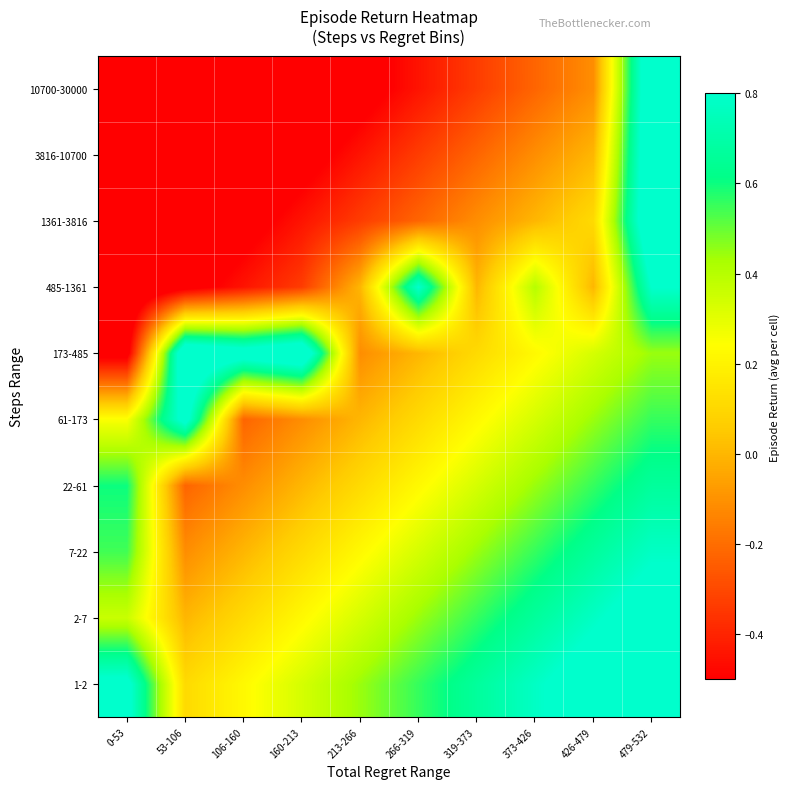

Reading left to right, transcribe all the data shown in this chart.

1-2: 0-53=0.9	53-106=0.1	106-160=0.2	160-213=0.3	213-266=0.4	266-319=0.6	319-373=0.7	373-426=0.8	426-479=0.9	479-532=1.0
2-7: 0-53=0.4	53-106=0.0	106-160=0.1	160-213=0.2	213-266=0.3	266-319=0.4	319-373=0.6	373-426=0.7	426-479=0.8	479-532=0.9
7-22: 0-53=0.5	53-106=-0.1	106-160=0.0	160-213=0.1	213-266=0.2	266-319=0.3	319-373=0.4	373-426=0.6	426-479=0.7	479-532=0.8
22-61: 0-53=0.6	53-106=-0.2	106-160=-0.1	160-213=0.0	213-266=0.1	266-319=0.2	319-373=0.3	373-426=0.4	426-479=0.6	479-532=0.7
61-173: 0-53=0.2	53-106=0.9	106-160=-0.2	160-213=-0.1	213-266=0.0	266-319=0.1	319-373=0.2	373-426=0.3	426-479=0.4	479-532=0.6
173-485: 0-53=-0.6	53-106=1.0	106-160=0.9	160-213=1.0	213-266=-0.1	266-319=0.0	319-373=0.1	373-426=0.2	426-479=0.3	479-532=0.4
485-1361: 0-53=-0.7	53-106=-0.6	106-160=-0.4	160-213=-0.3	213-266=0.0	266-319=0.8	319-373=0.0	373-426=0.4	426-479=0.0	479-532=0.8
1361-3816: 0-53=-0.8	53-106=-0.7	106-160=-0.6	160-213=-0.4	213-266=-0.3	266-319=-0.2	319-373=-0.1	373-426=0.0	426-479=0.1	479-532=1.0
3816-10700: 0-53=-0.9	53-106=-0.8	106-160=-0.7	160-213=-0.6	213-266=-0.4	266-319=-0.3	319-373=-0.2	373-426=-0.1	426-479=0.0	479-532=1.0
10700-30000: 0-53=-1.0	53-106=-0.9	106-160=-0.8	160-213=-0.7	213-266=-0.6	266-319=-0.4	319-373=-0.3	373-426=-0.2	426-479=-0.1	479-532=1.0